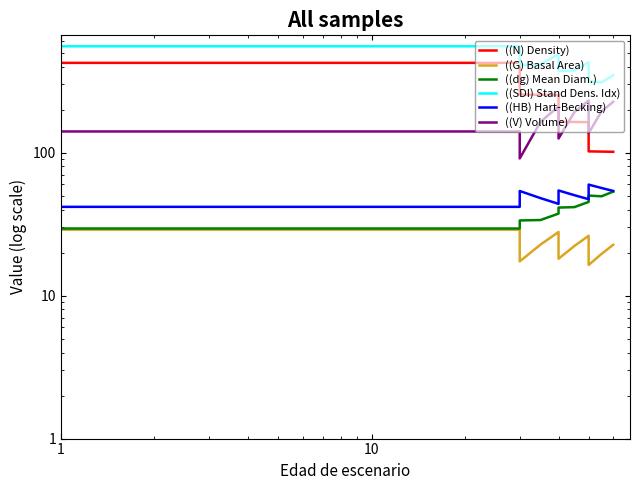

Which series has the largest range (max minus min)?

((N) Density)